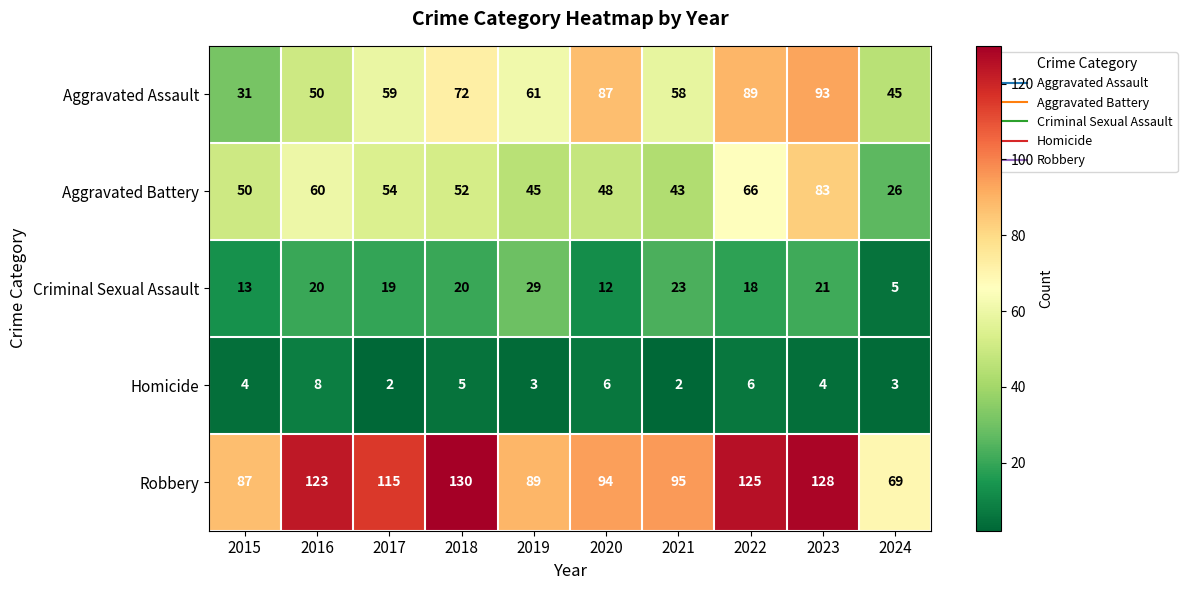

The Homicide series shows 4 at 2023. True or false?

True